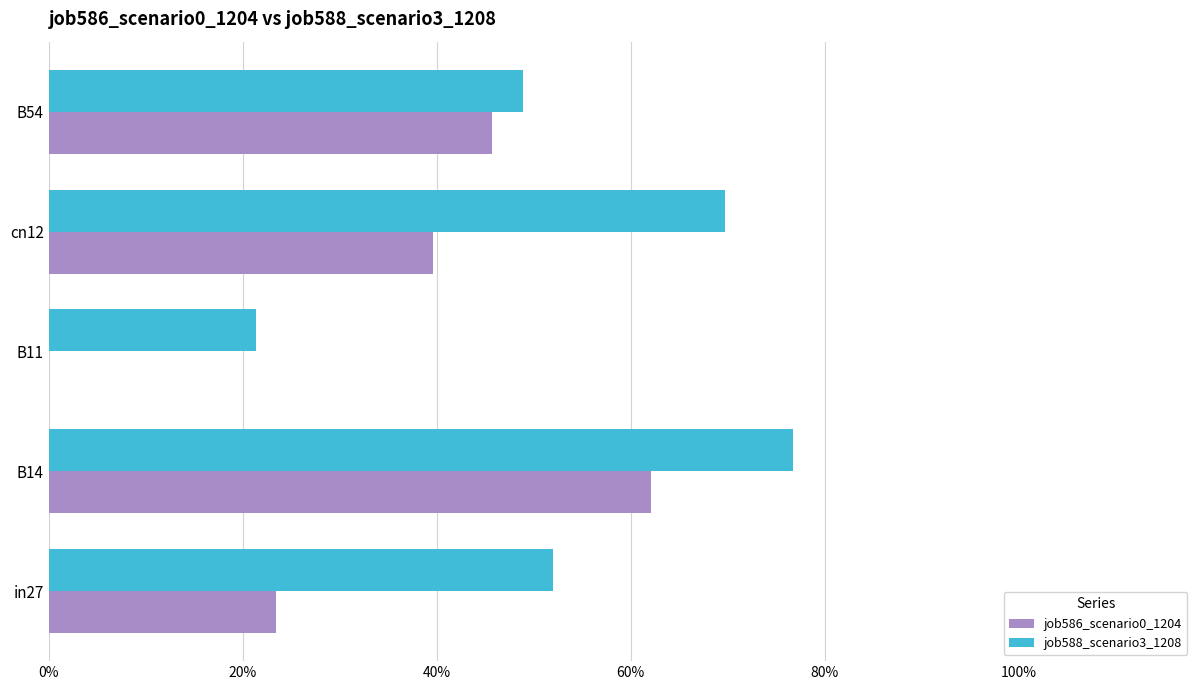

At which label does job586_scenario0_1204 reach its peak?

B14